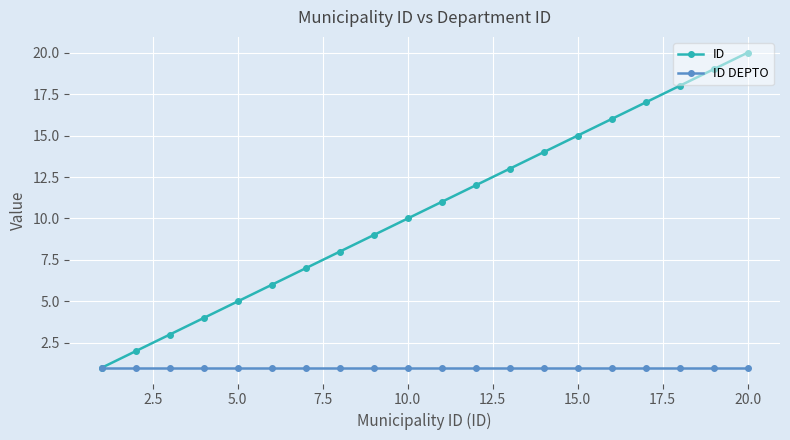

Which series has the widest spread of values?

ID